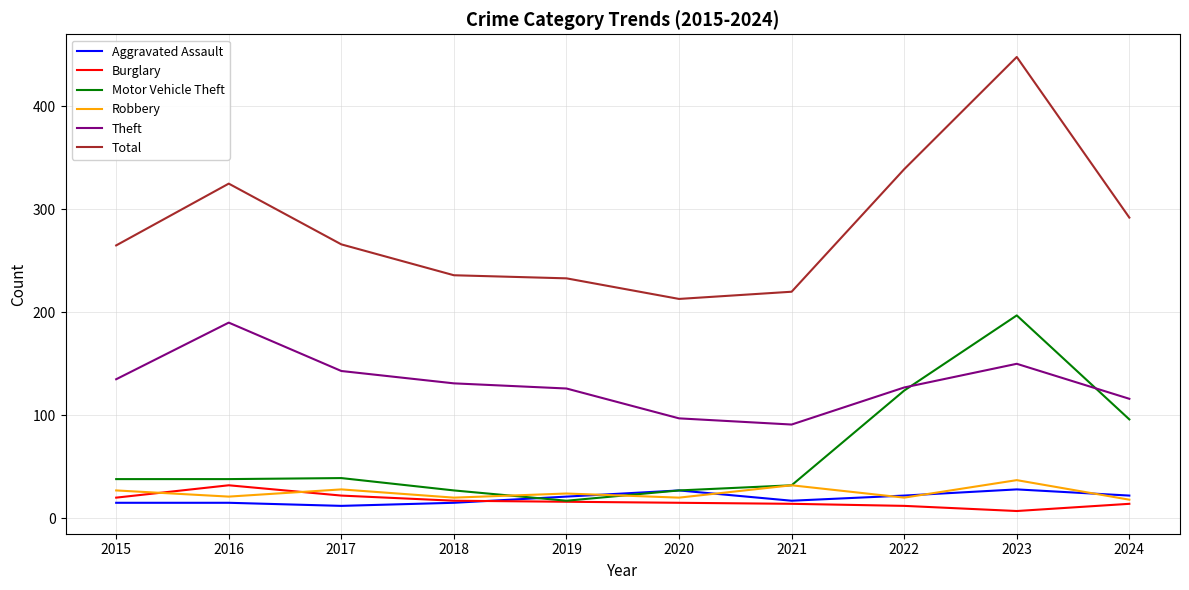

The value of Total at 2022 is 471. True or false?

False